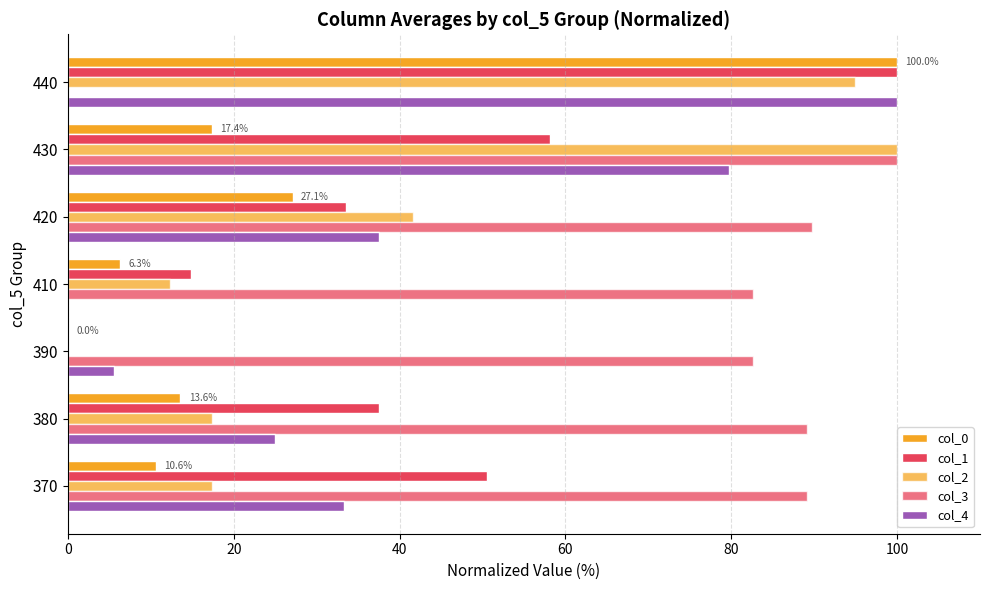

Which series has the largest total across all categories?

col_3